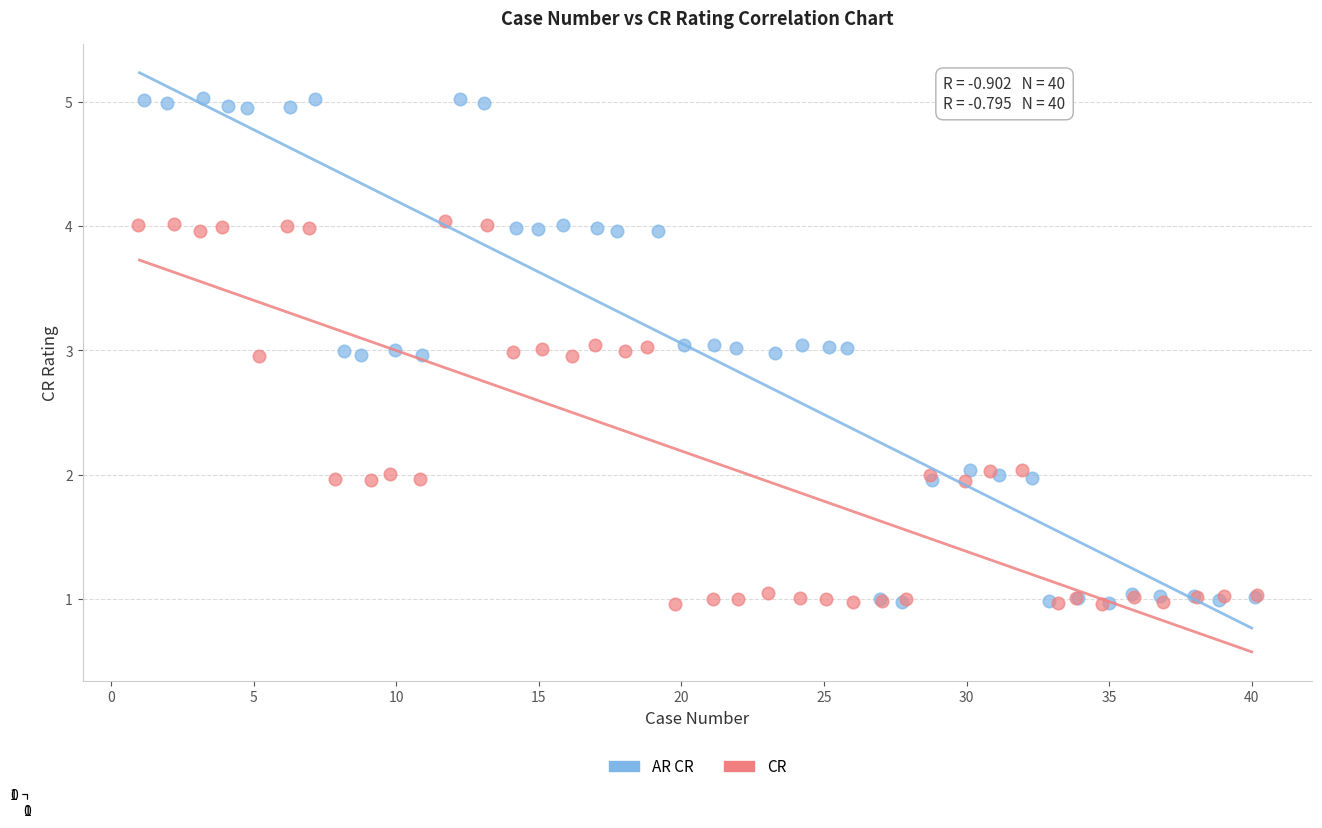

Which series has the largest Y range (max minus min)?

AR CR